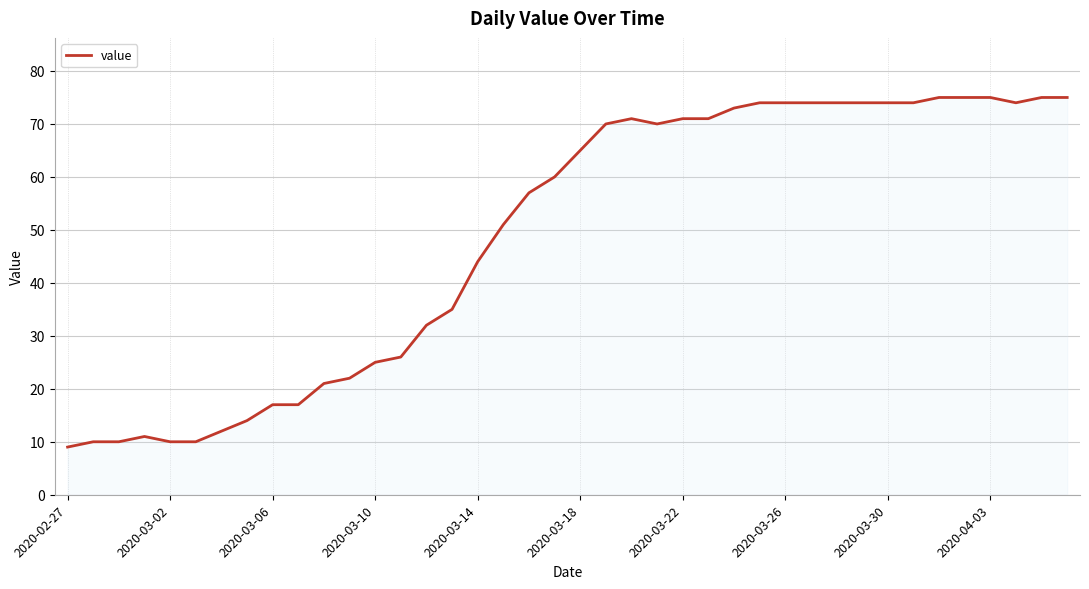

What is the difference between the maximum and minimum values?

66